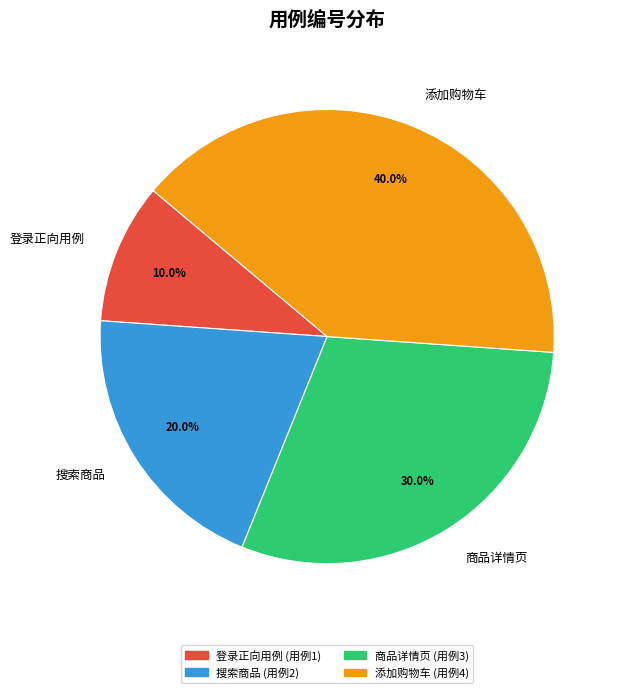

Does 登录正向用例 represent more than half of the total?

No